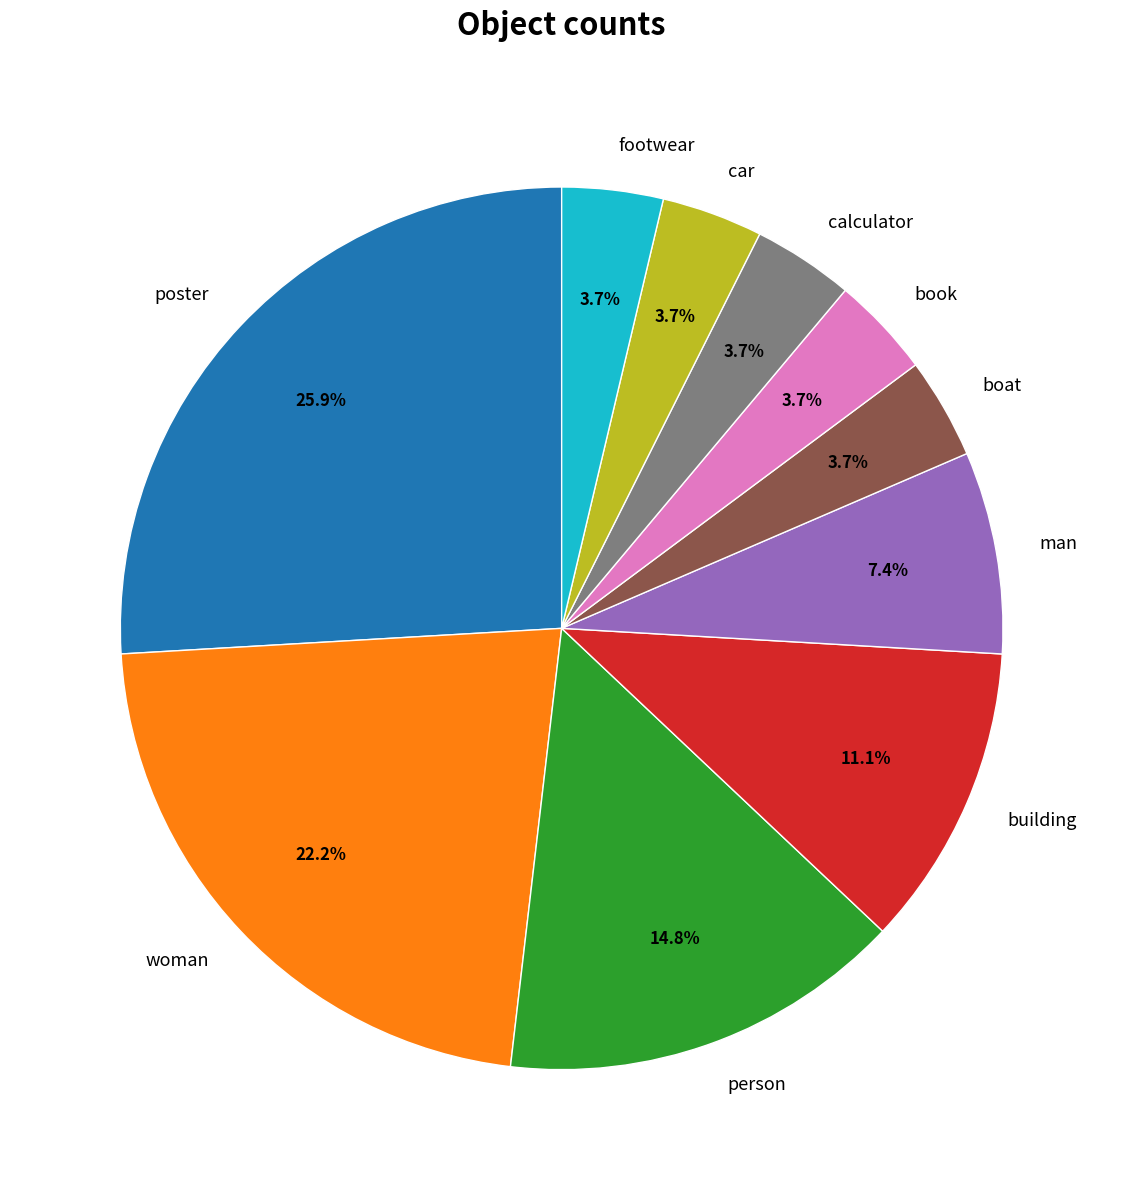

What is the total percentage of building and car?

14.8%